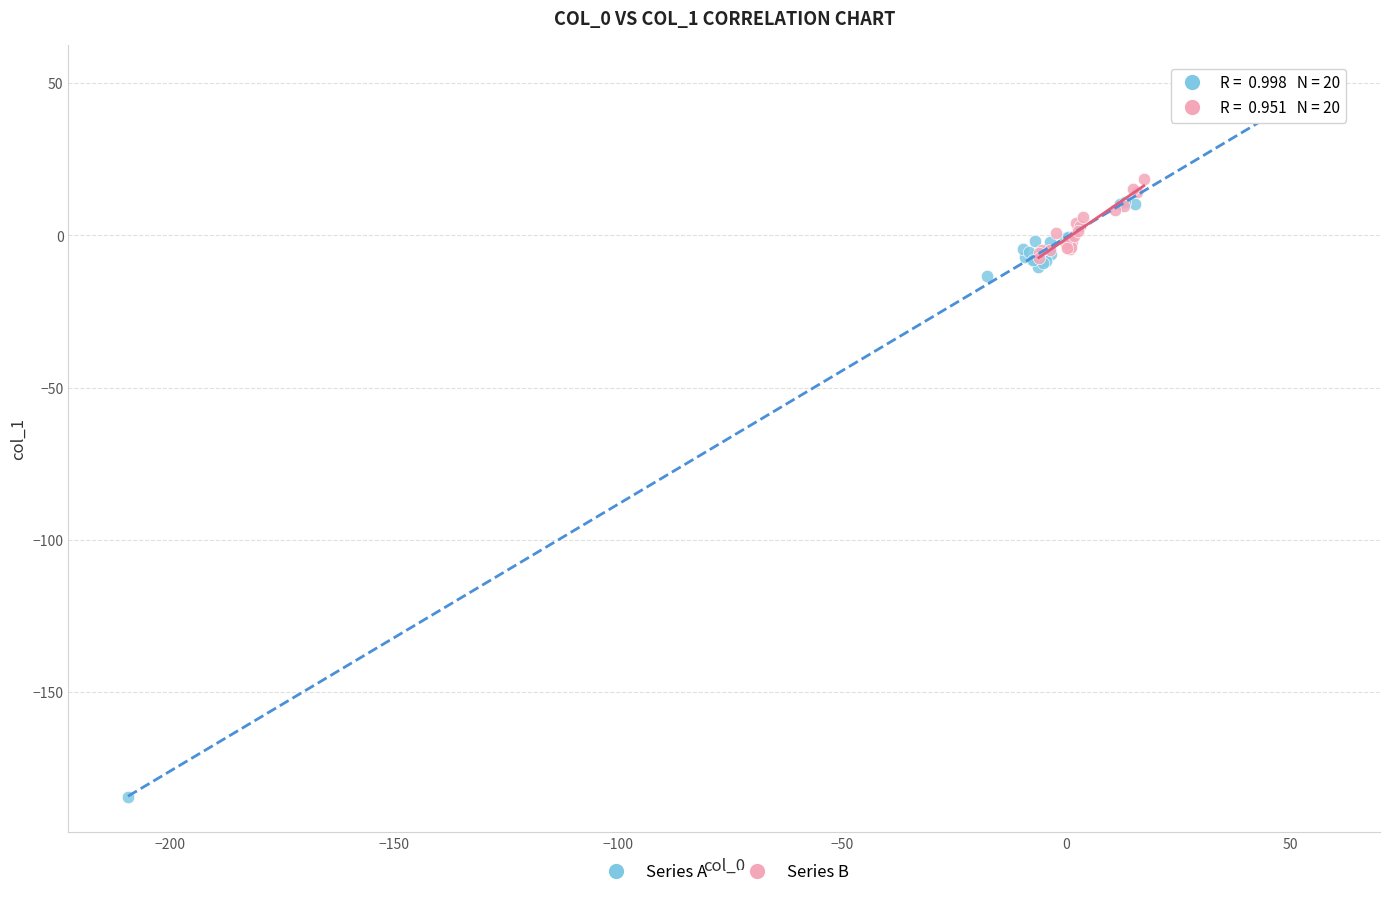

Which series contains the highest Y value?

Series A